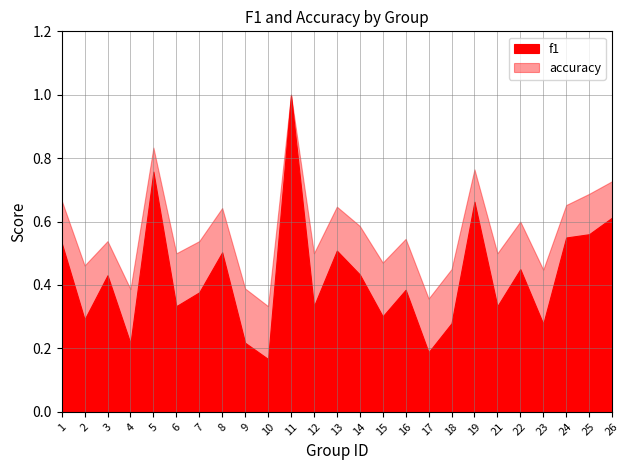

How many series are shown in this chart?

2